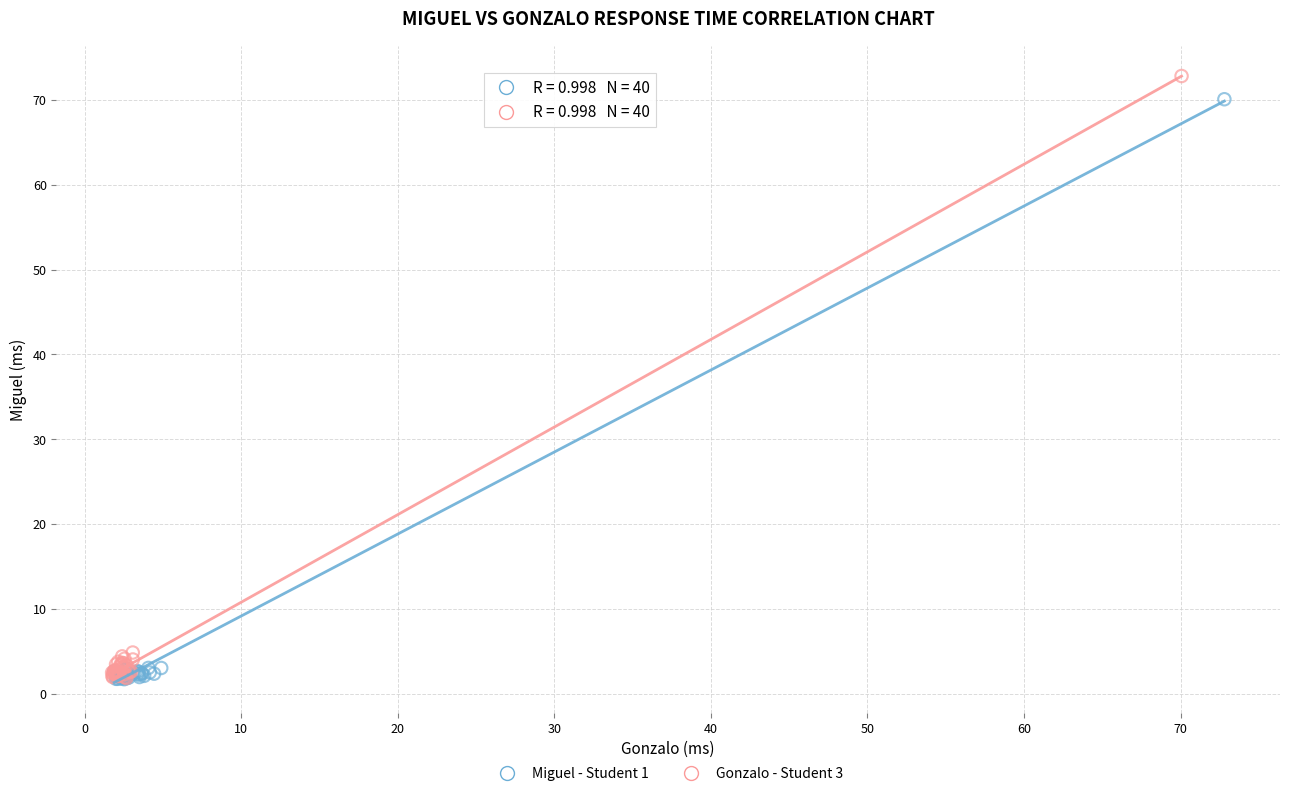

Which series has the largest Y range (max minus min)?

Gonzalo - Student 3